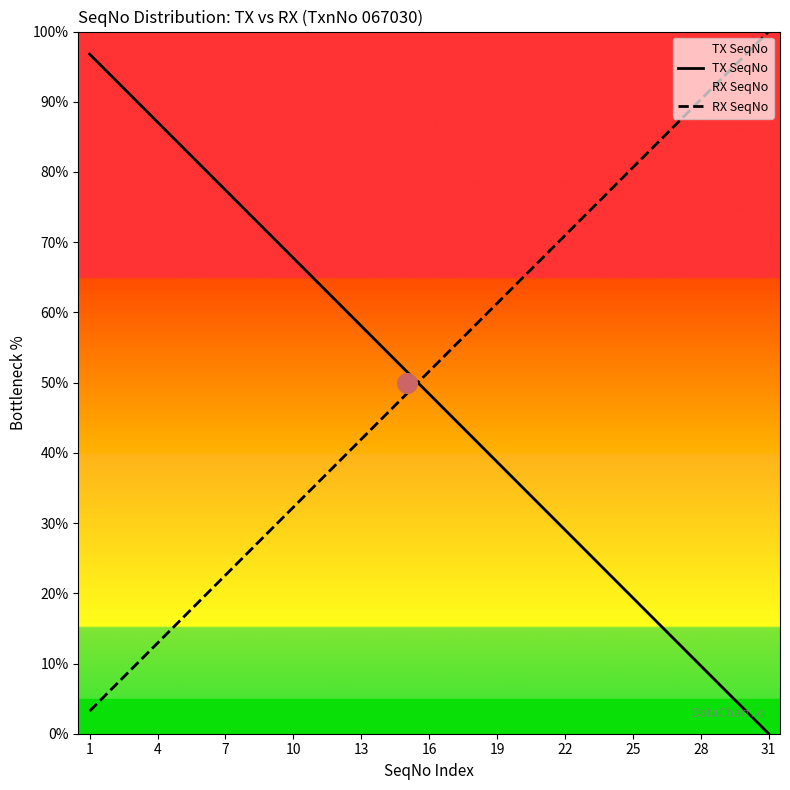

Is the value of TX SeqNo at 10 greater than the value of RX SeqNo at 1?

Yes